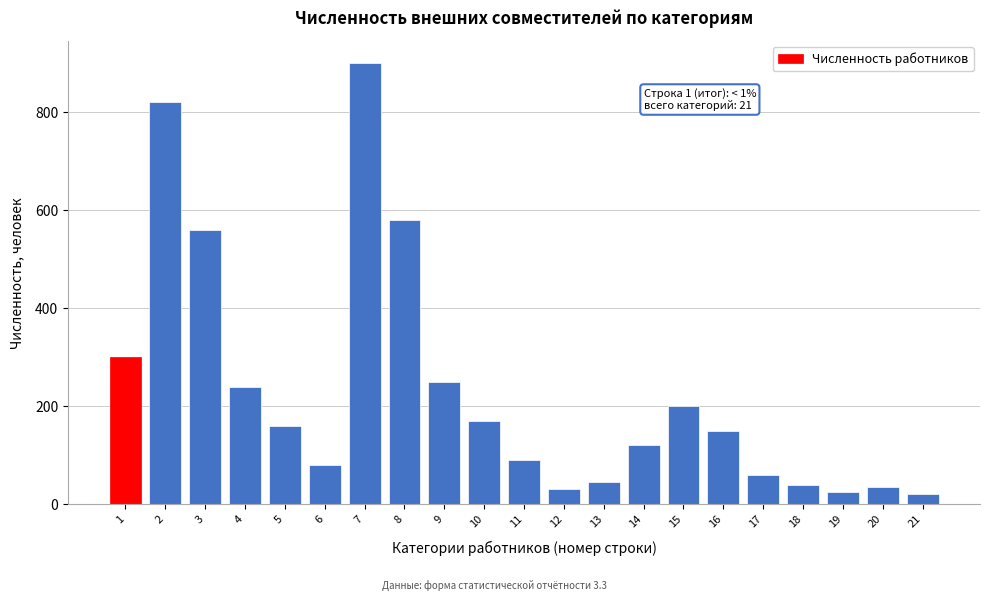

Reading right to left, extract all data points from this chart.

21=20	20=35	19=25	18=40	17=60	16=150	15=200	14=120	13=45	12=30	11=90	10=170	9=250	8=580	7=900	6=80	5=160	4=240	3=560	2=820	1=300